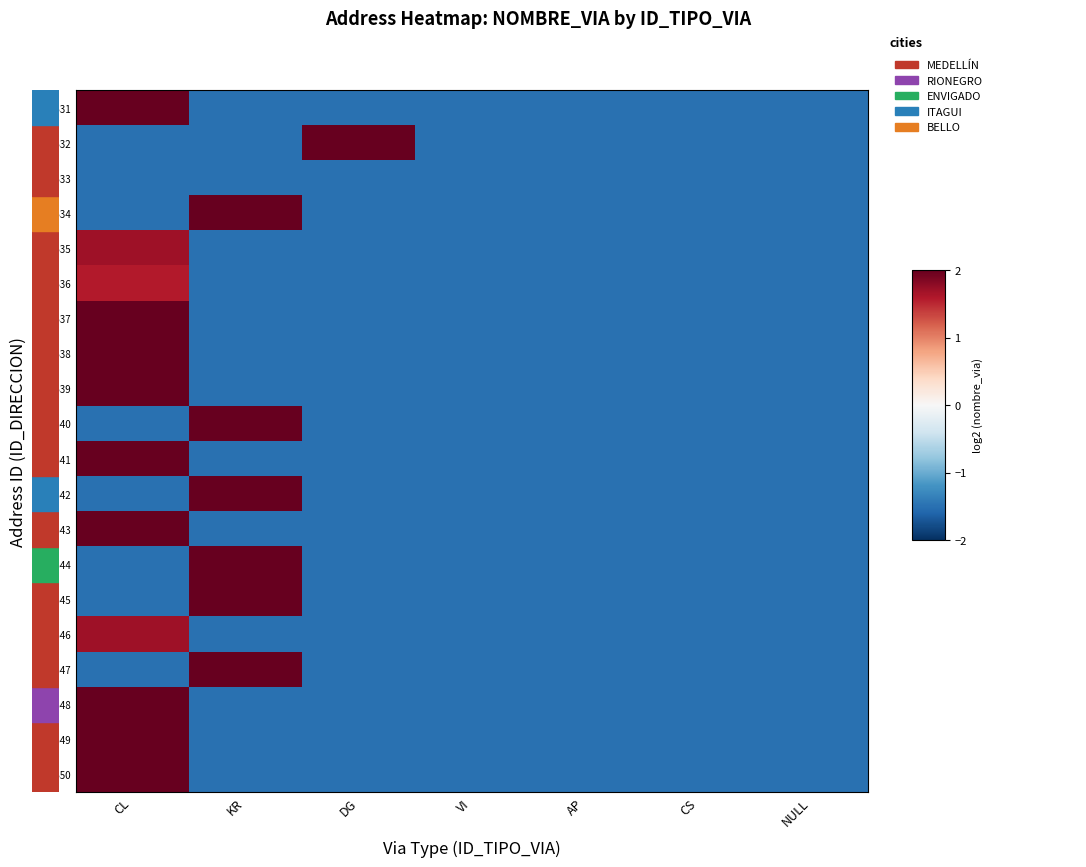

At NULL, list the series in order from smallest to largest.

132531, 132532, 132533, 132534, 132535, 132536, 132537, 132538, 132539, 132540, 132541, 132542, 132543, 132544, 132545, 132546, 132547, 132548, 132549, 132550